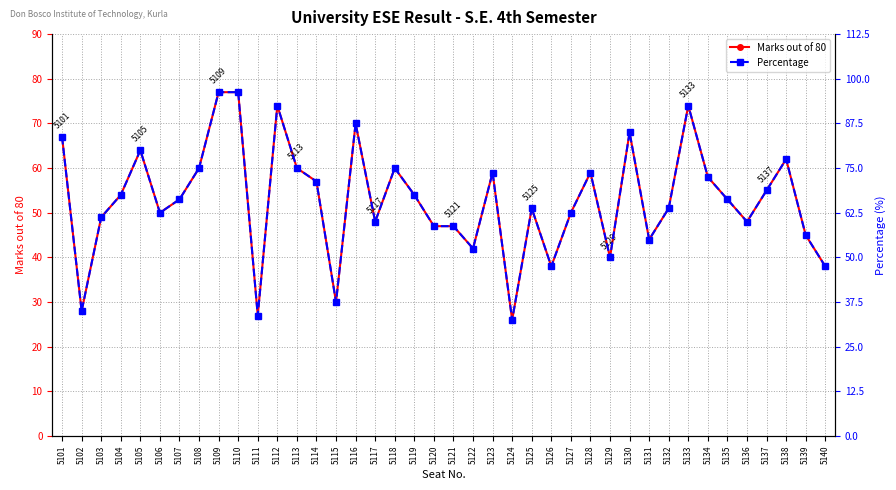

Does the chart display data point markers on the line(s)?

Yes